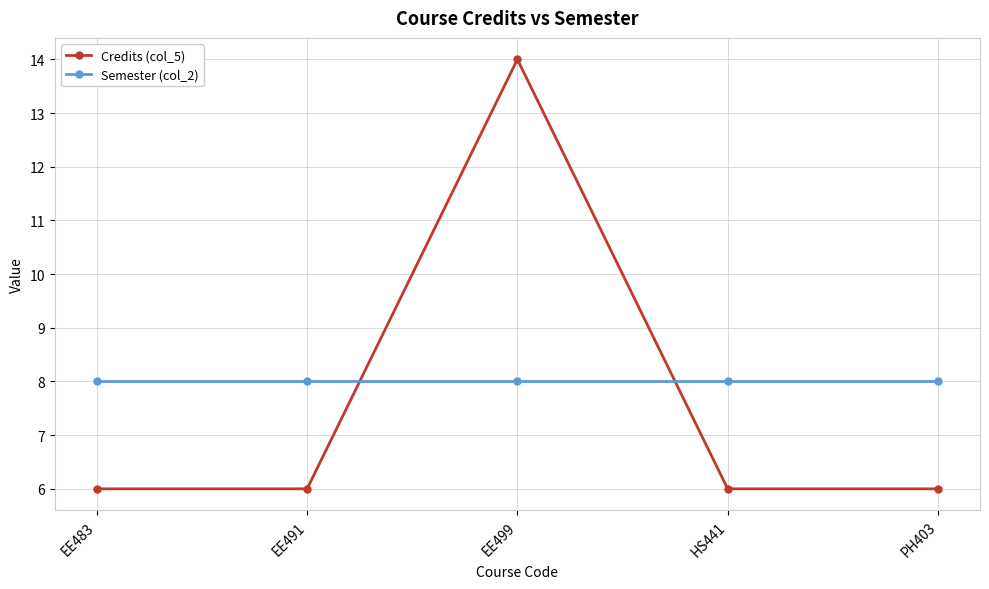

What is the sum of all Credits (col_5) values?

38